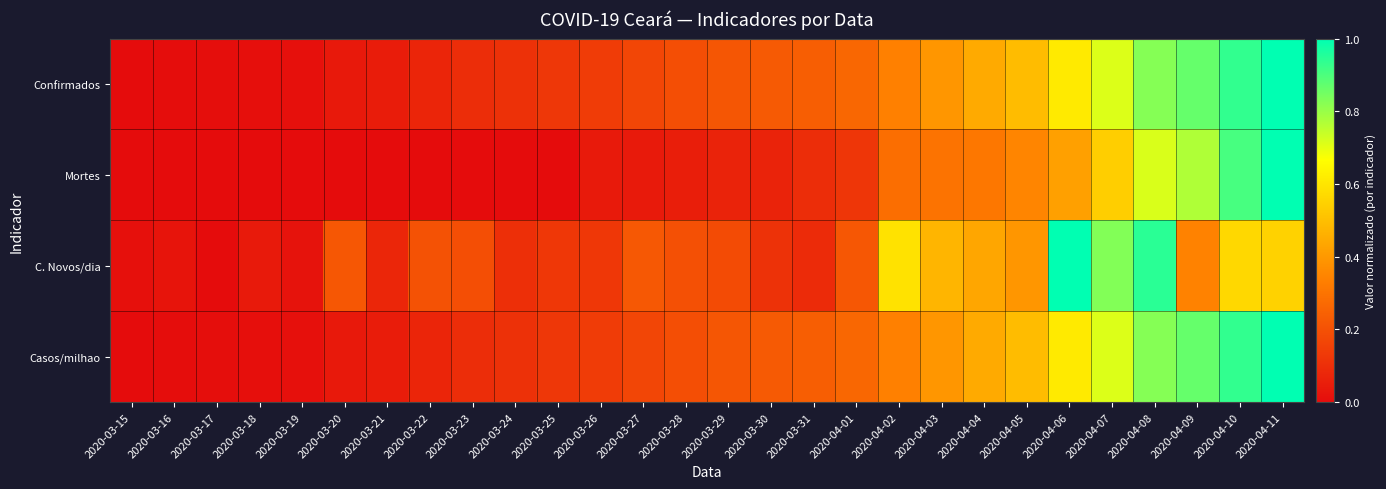

How many series are shown in this chart?

4